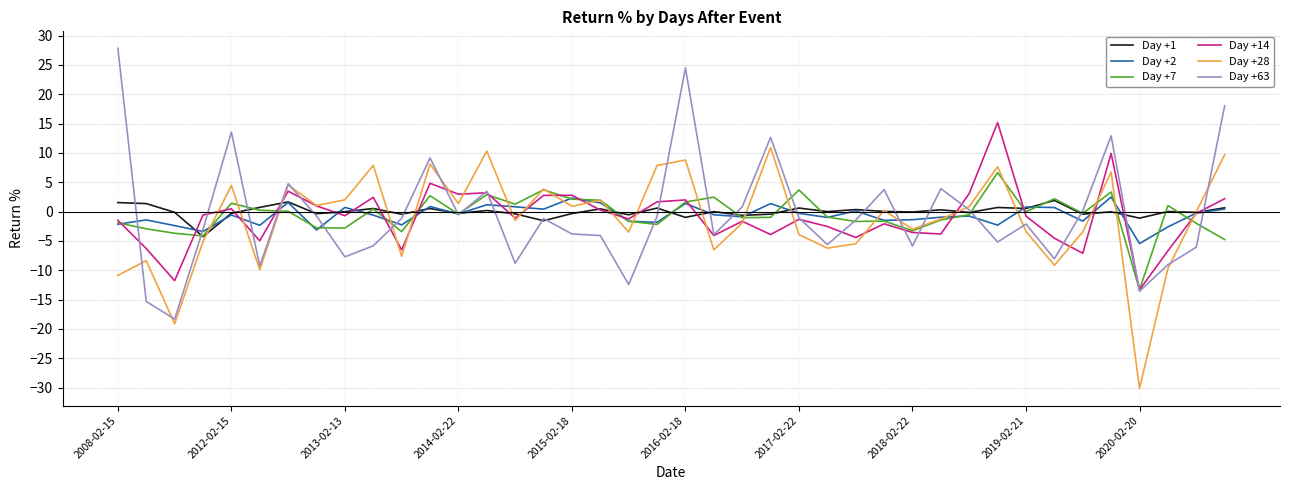

What is the average value of the Day +63 series?

-0.5